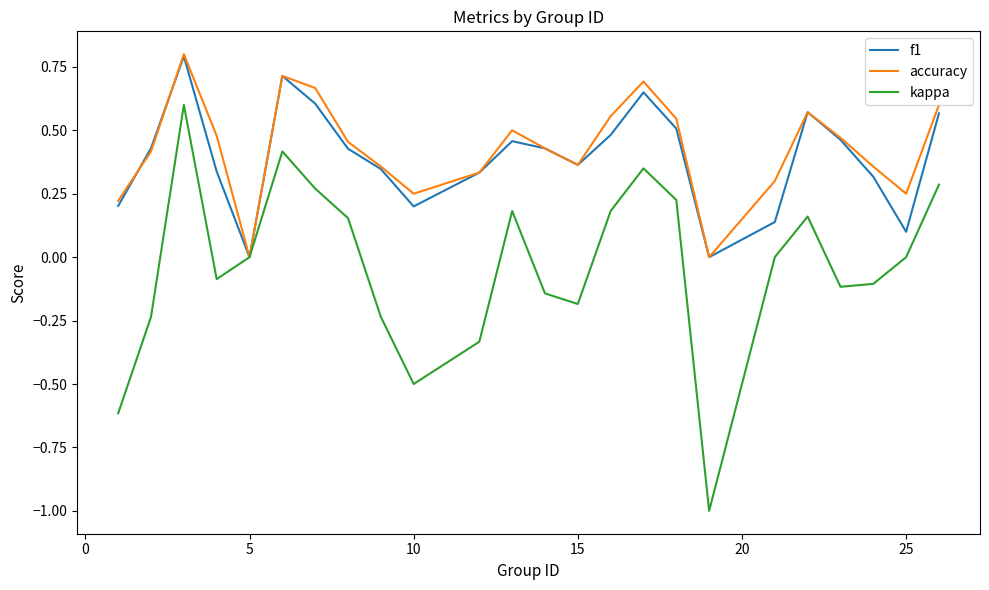

What is the smallest value displayed?

-1.0